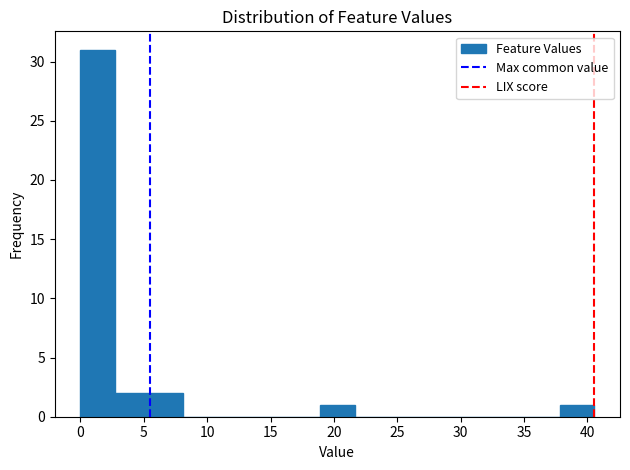

Over which range of the x-axis is the bar tallest?

0.0 to 2.5